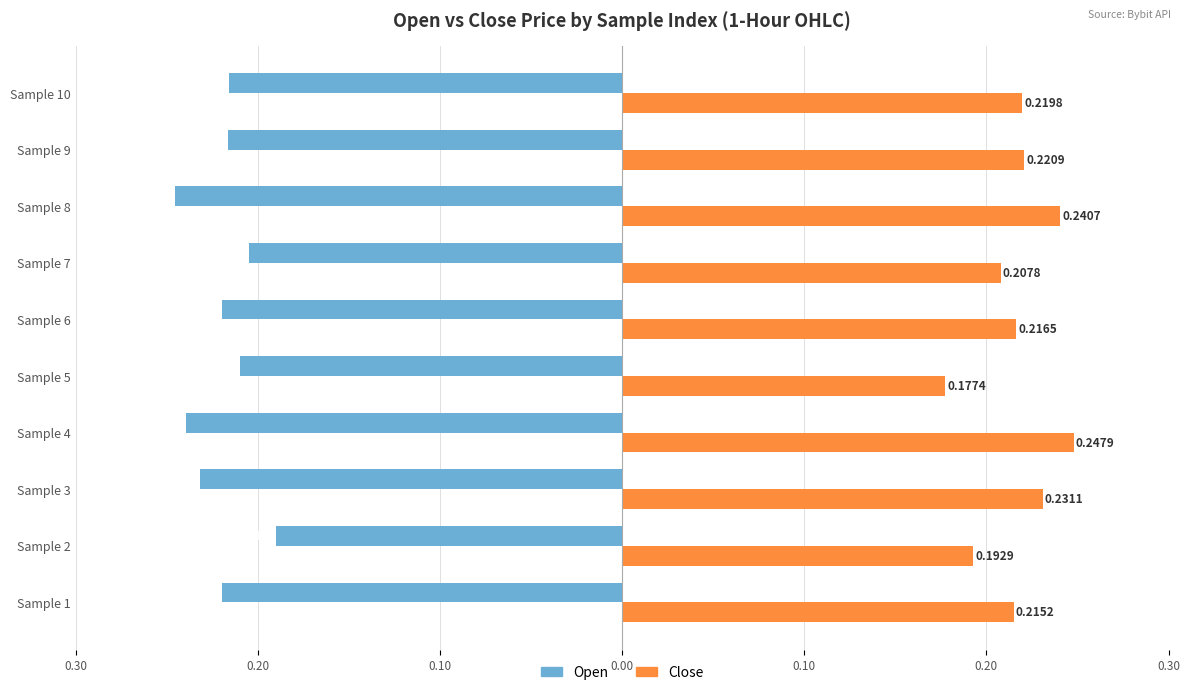

What is the greatest value displayed?

0.2